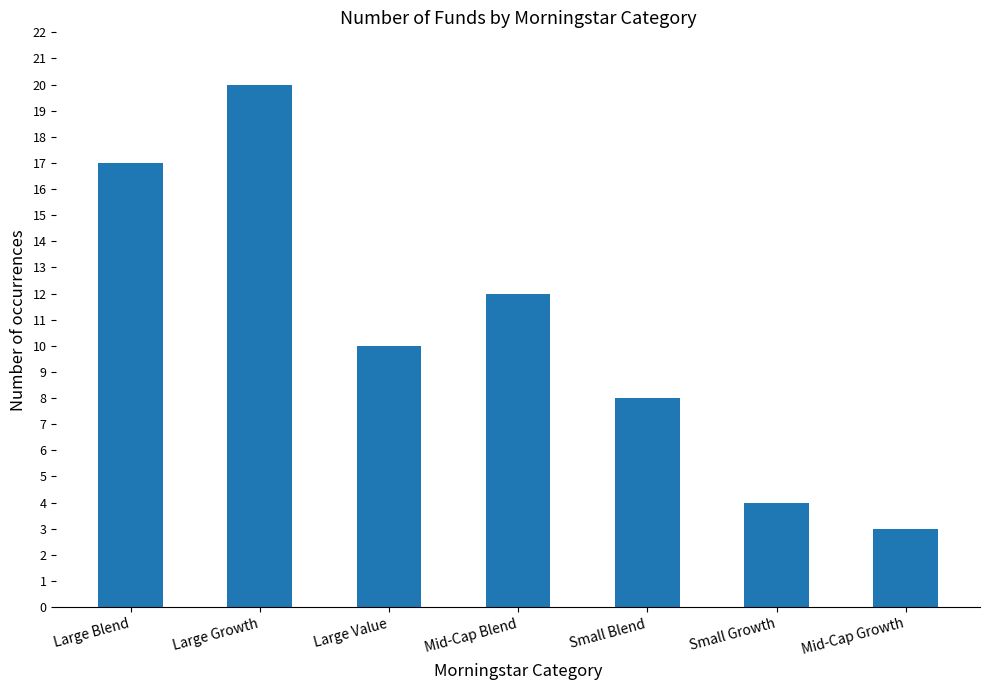

The chart shows a value of 12 at Large Growth. True or false?

False